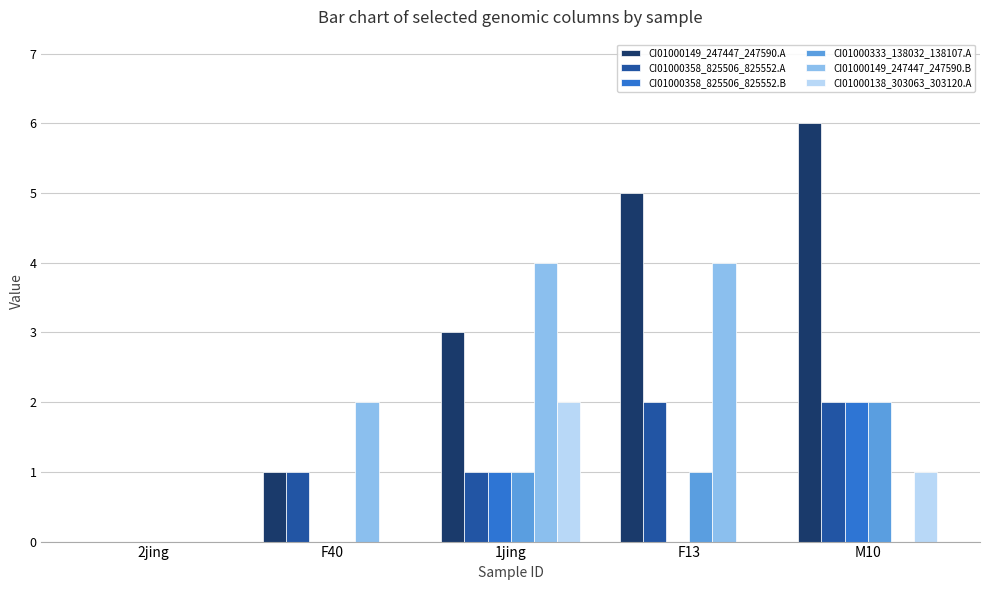

Does the chart contain stacked bars?

No